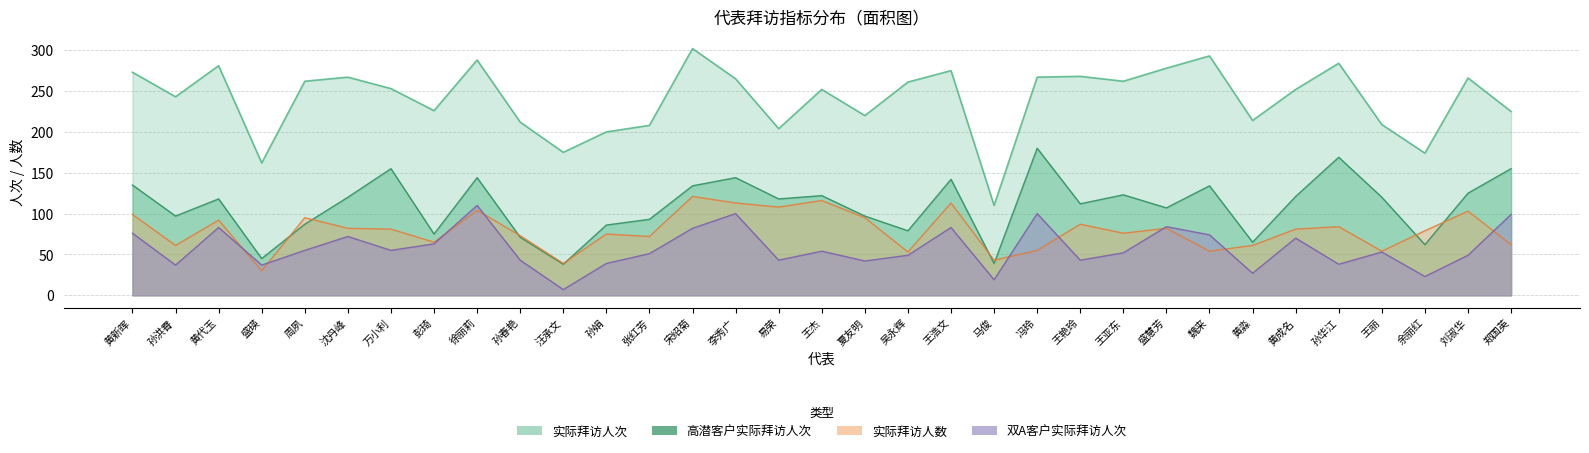

Where does the 实际拜访人次 series first go above 253?

黄新晖